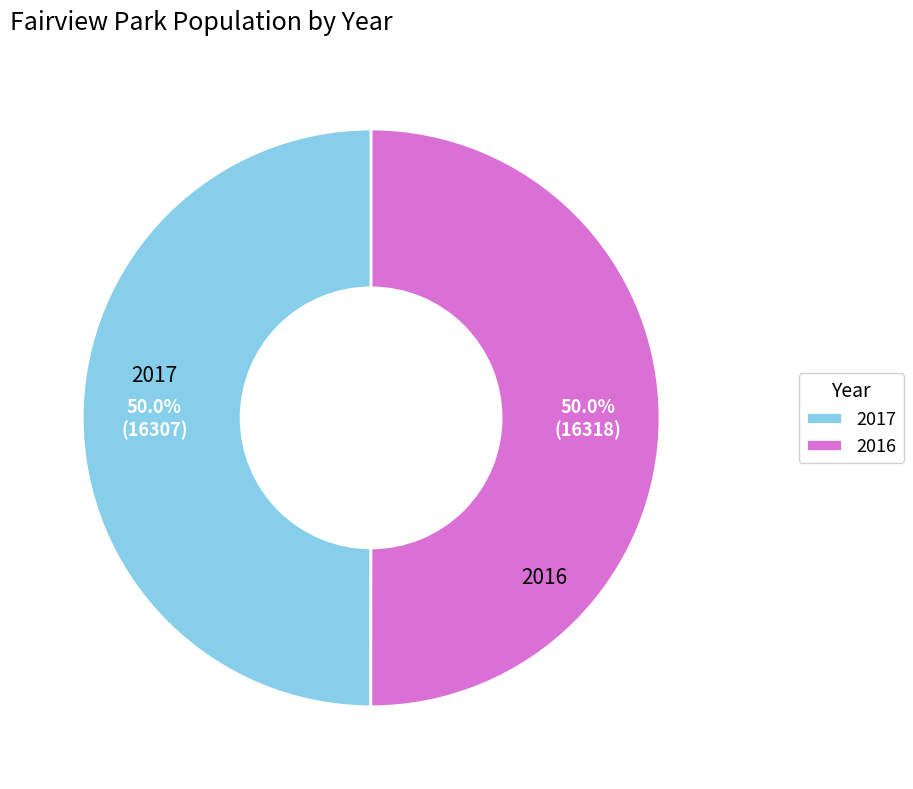

To the nearest percent, what percentage of the pie is 2016?

50%